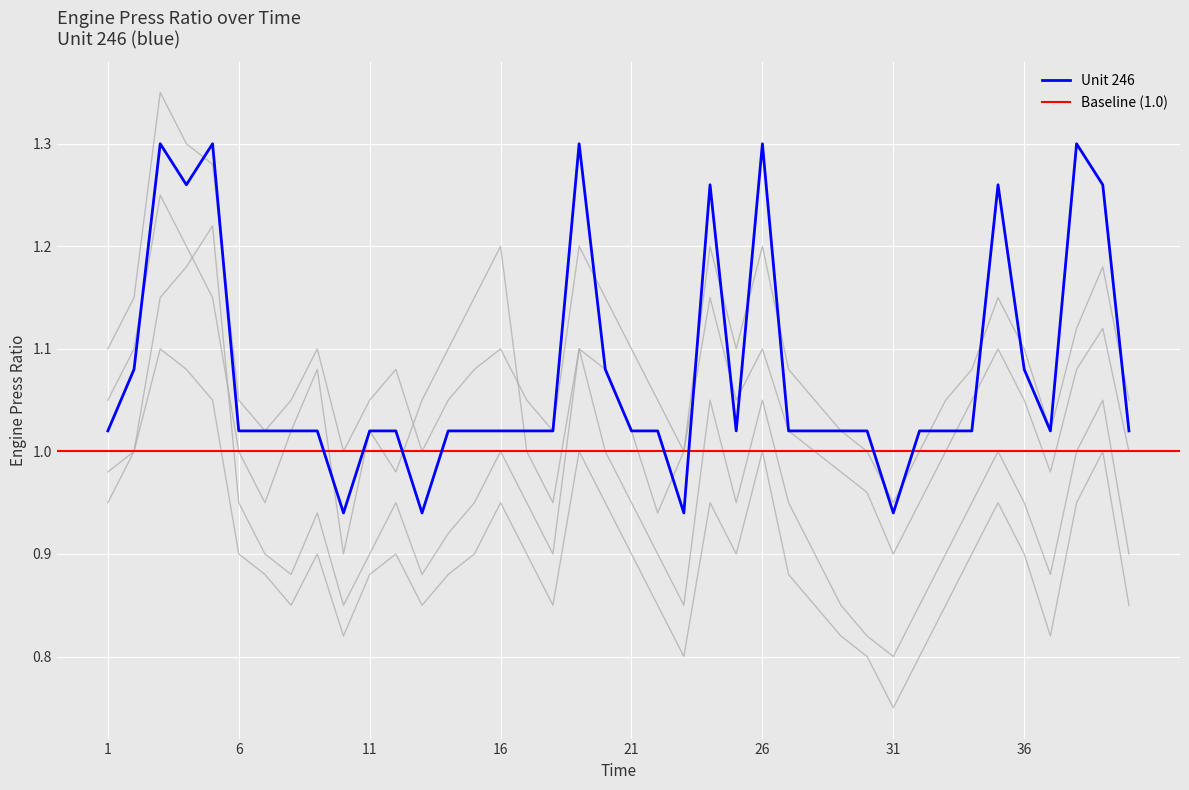

How many interior local valleys does the Background 3 series have?

8